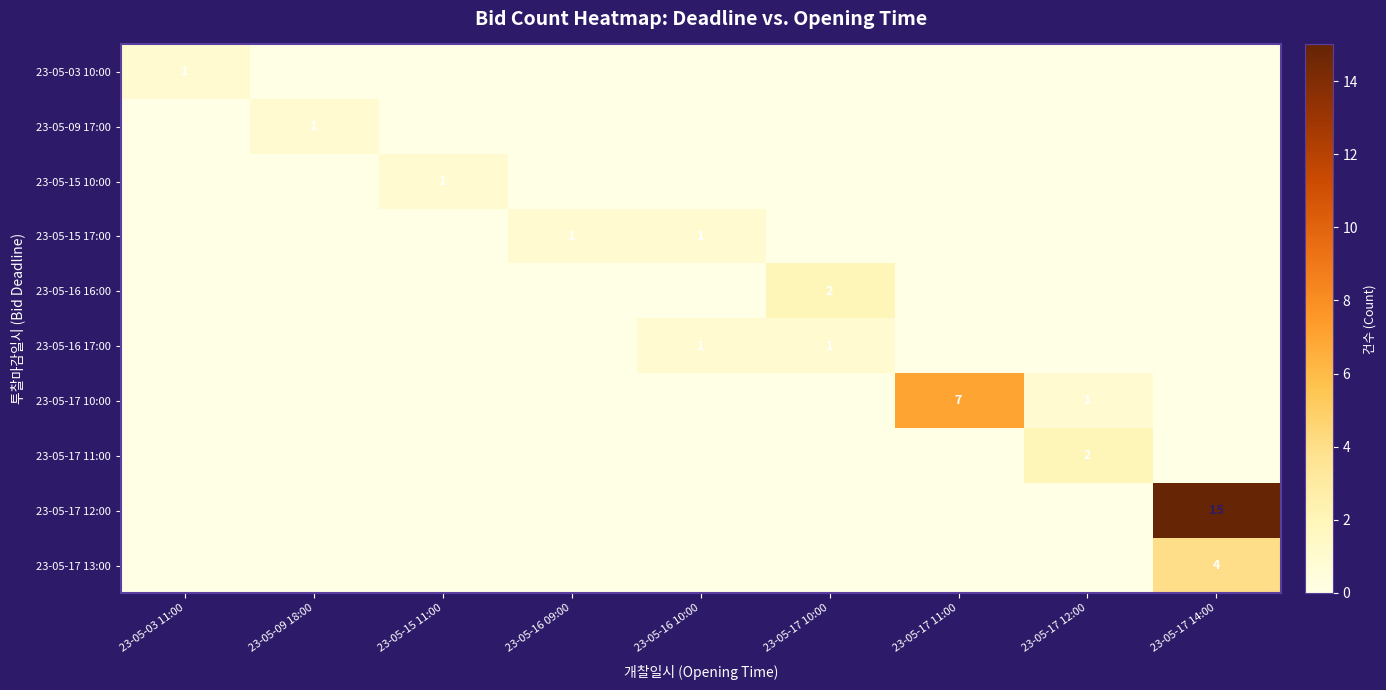

True or false: 23-05-15 17:00 has a value of 1 at 23-05-16 10:00.

True